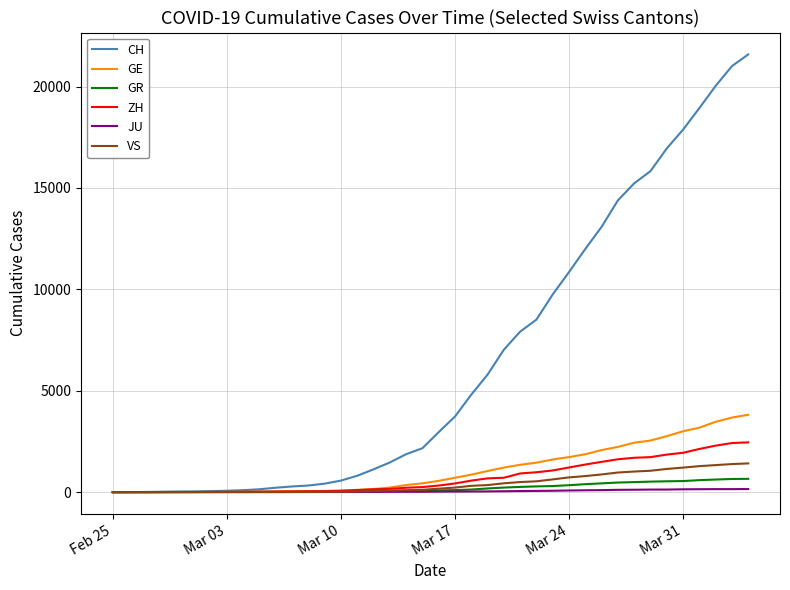

Which series has the widest spread of values?

CH